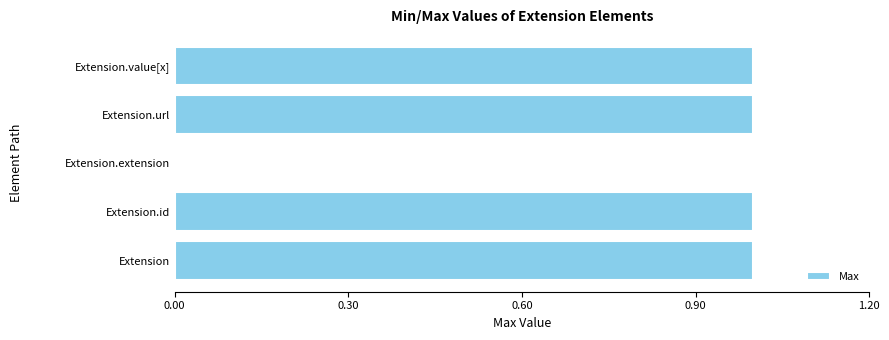

Where is the data nearest to the value 0?

Extension.extension